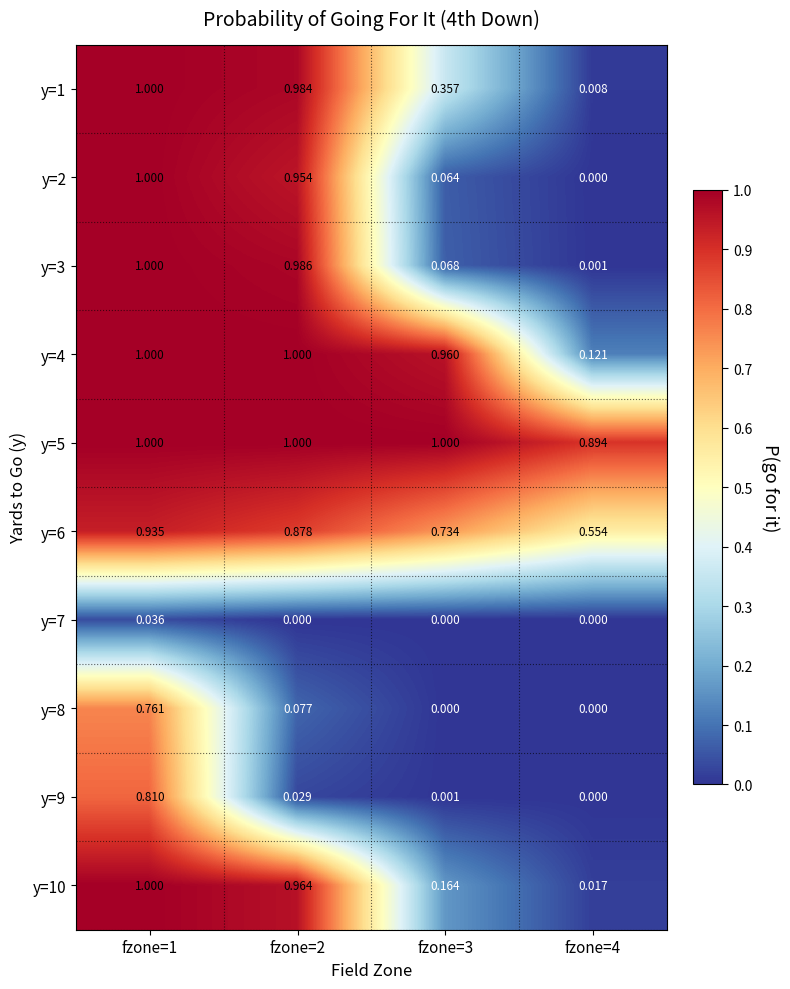

What is the total value across all series at fzone=4?

1.6